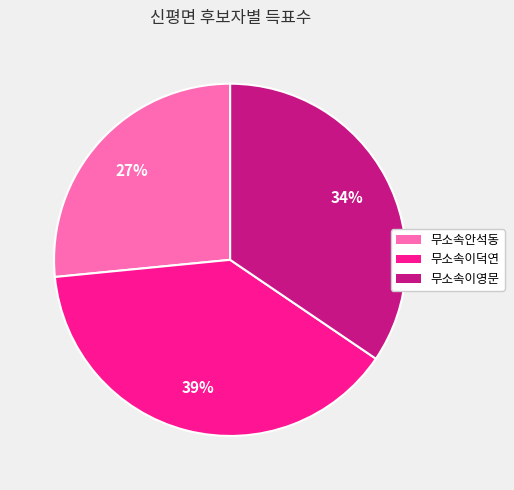

What percentage is the 무소속이영문 slice, to the nearest percent?

34%